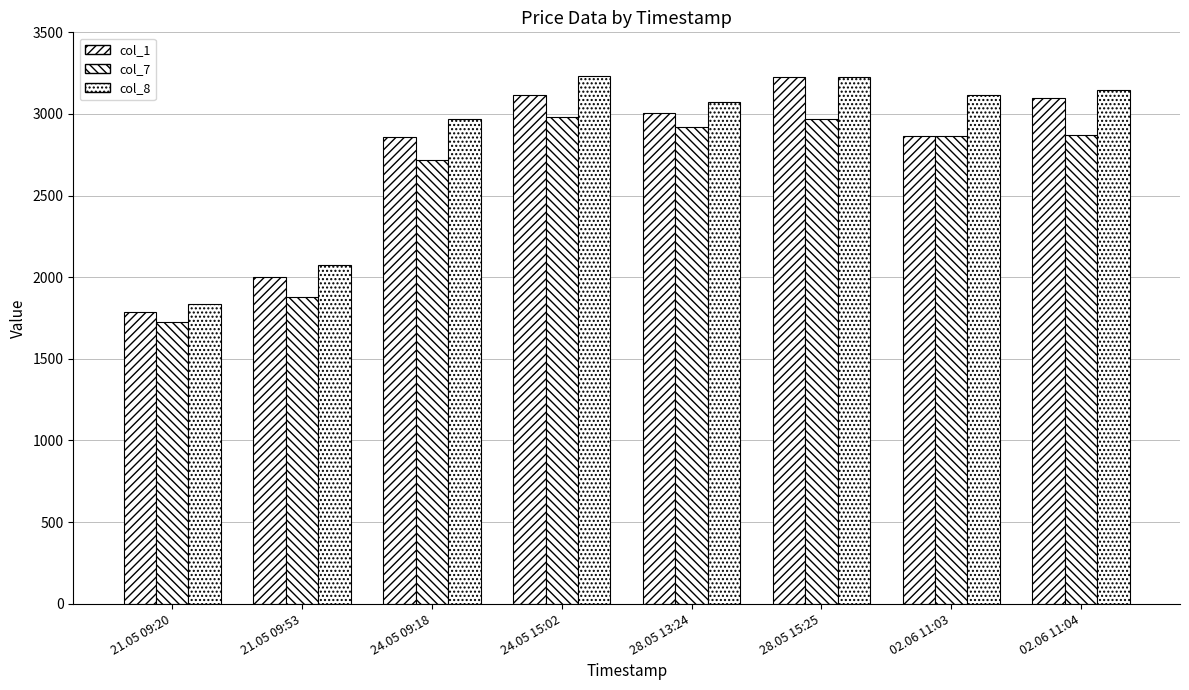

How many groups of bars are there?

8